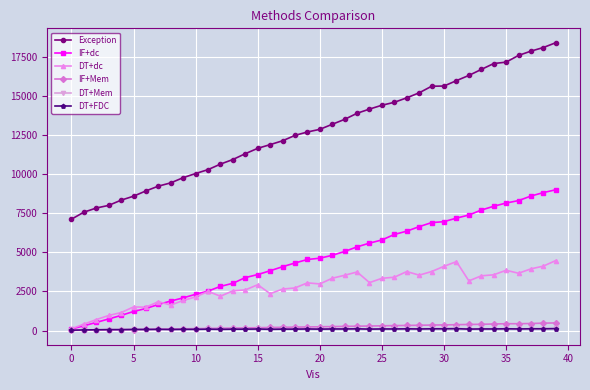

Does the chart display data point markers on the line(s)?

Yes